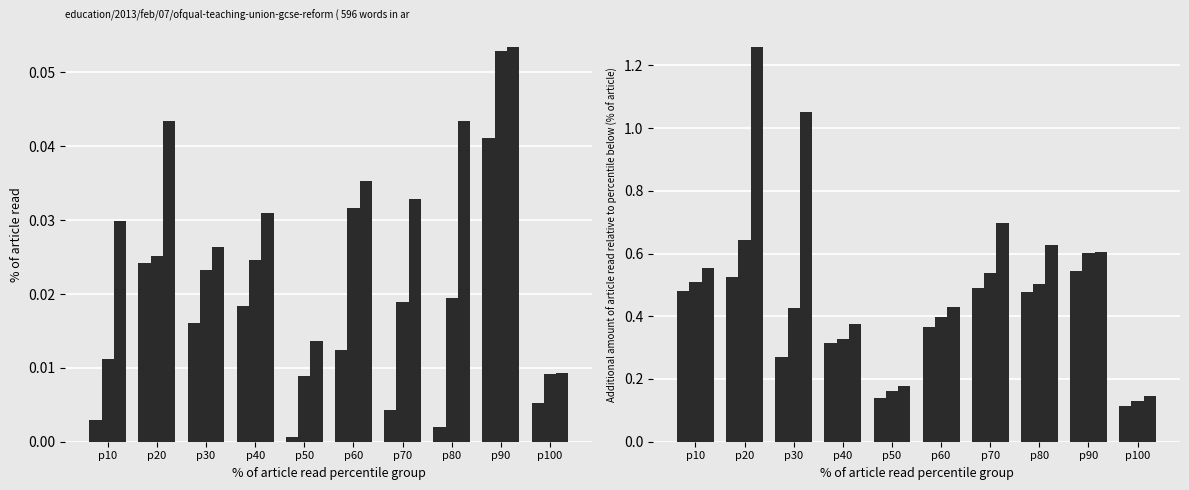

What is the approximate value of Signal_Value_6 at p40?

0.4